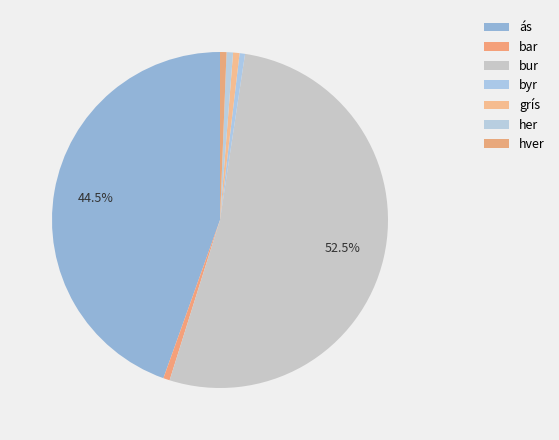

How many slices are in this pie chart?

7